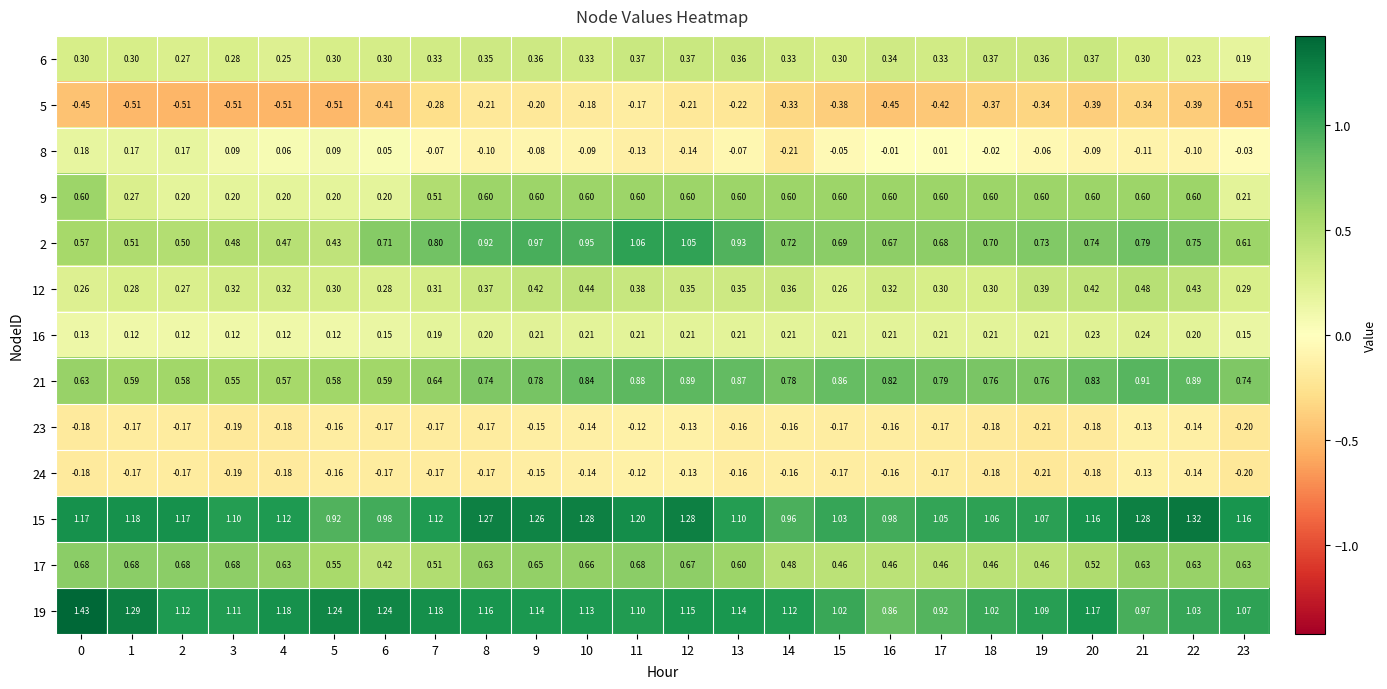

Rank the series at 8 from highest to lowest value.

15, 19, 2, 21, 17, 9, 12, 6, 16, 8, 23, 24, 5